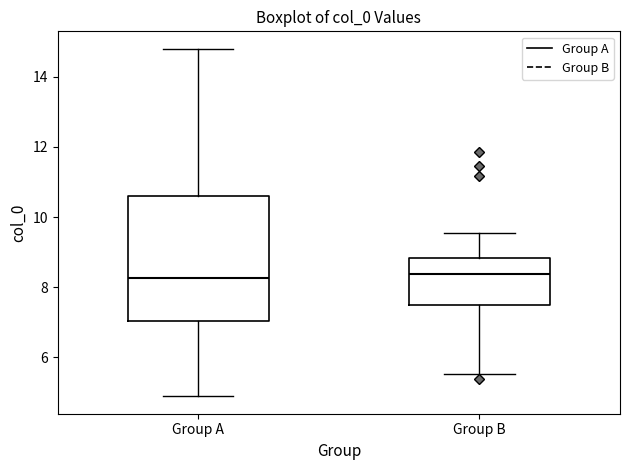

Reading left to right, read every box against the y-axis: the position of its median line, the range the box covers, and the ends of its whiskers. The values are not printed on the chart, so give them approximately, as read against the axis.

Group A: median 8.2, box 7.0 to 10.6, whiskers 4.8 to 14.8
Group B: median 8.4, box 7.4 to 8.8, whiskers 5.6 to 9.6